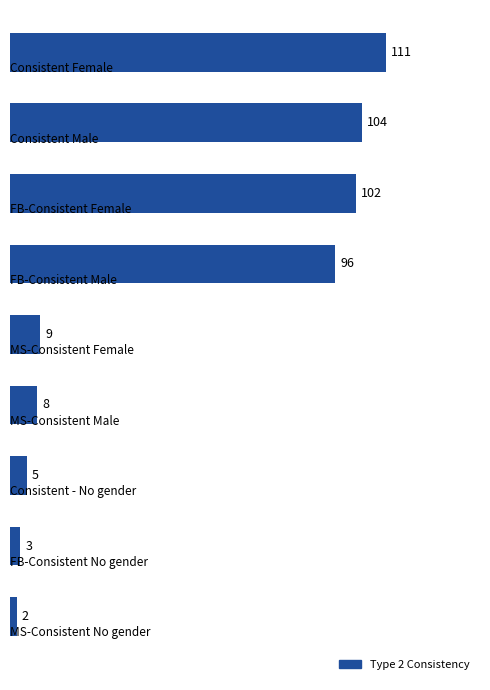

What is the value of the 6th bar from the top?

8